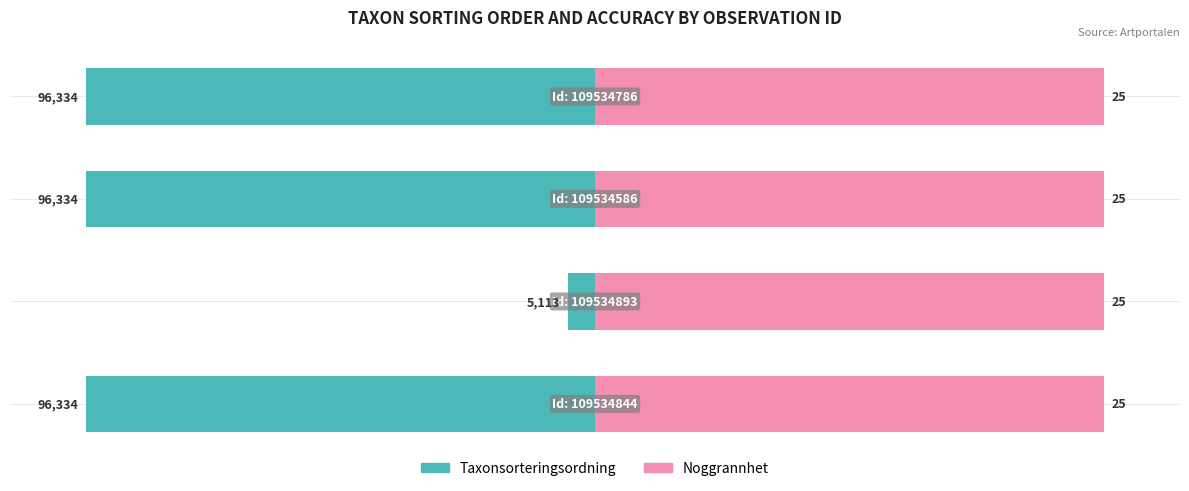

How many series are shown in this chart?

2